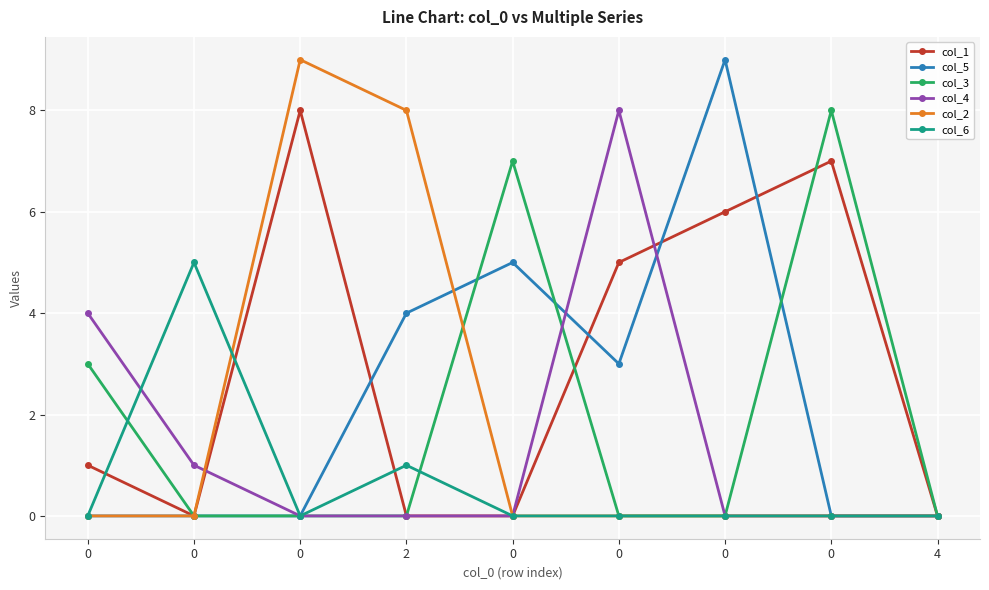

How many categories are shown in the chart?

9